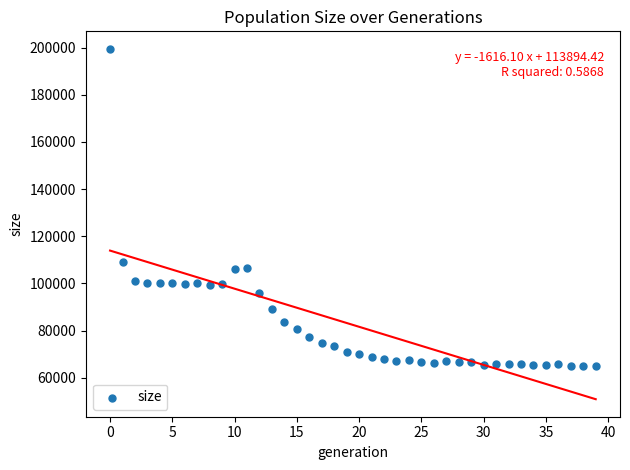

What Y value in the scatter plot is closest to 132098?

108993